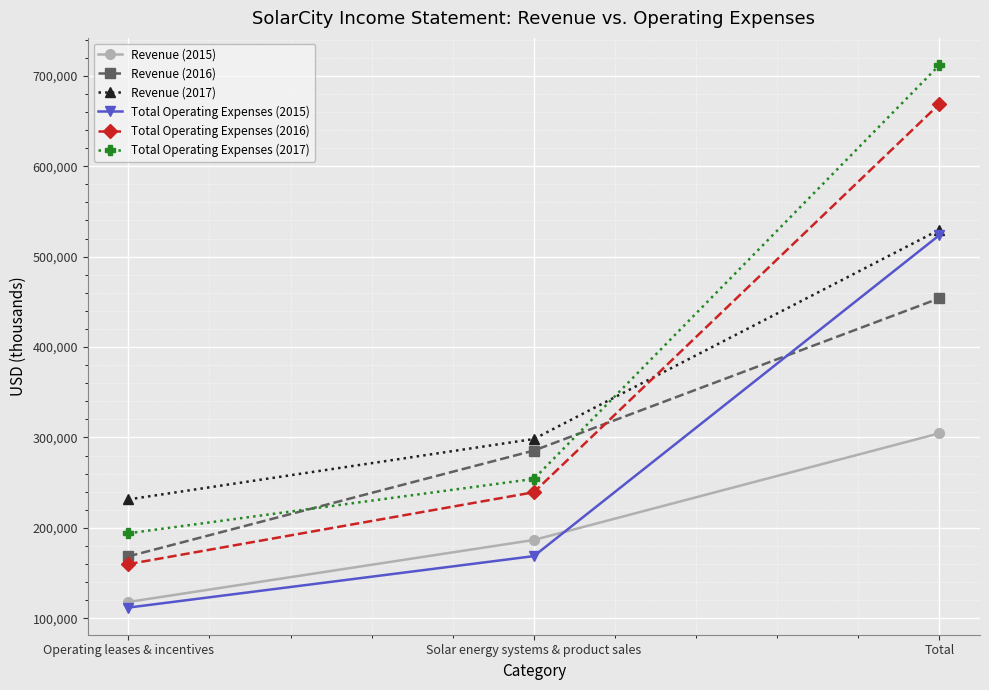

What are all the series names shown in the legend?

Revenue (2015), Revenue (2016), Revenue (2017), Total Operating Expenses (2015), Total Operating Expenses (2016), Total Operating Expenses (2017)